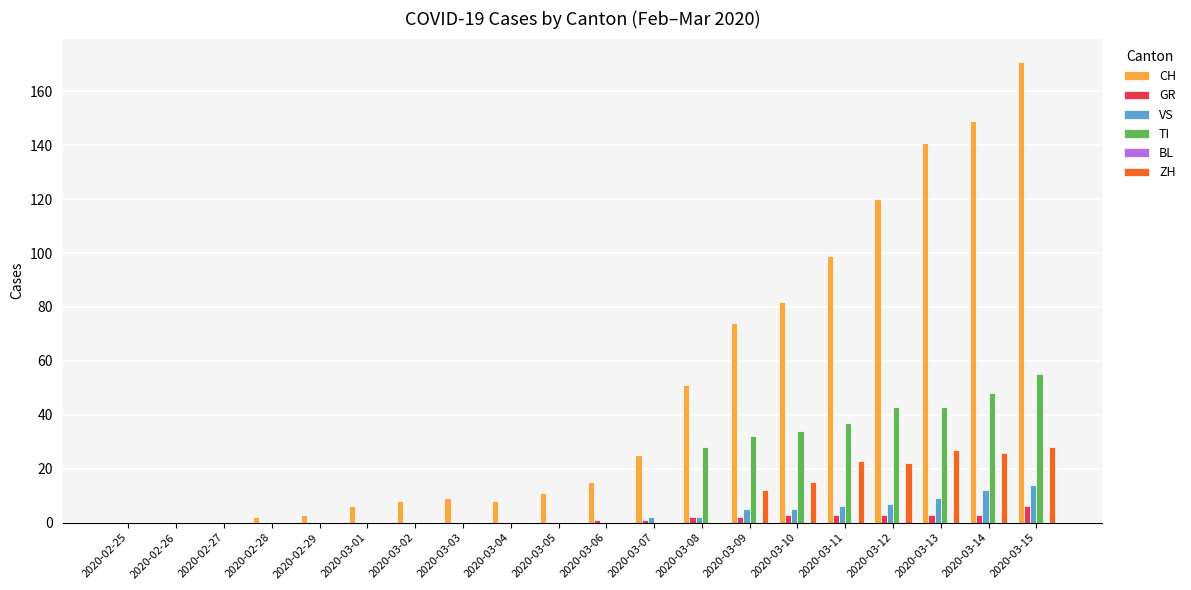

True or false: VS has a value of 0 at 2020-02-26.

True